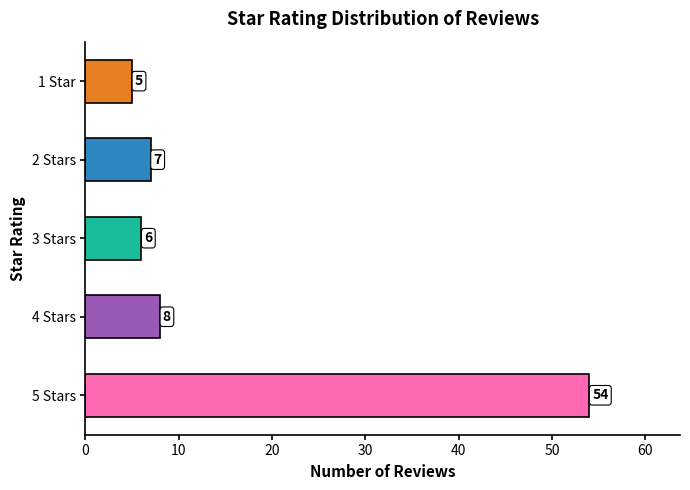

At which label is the value closest to 29?

4 Stars